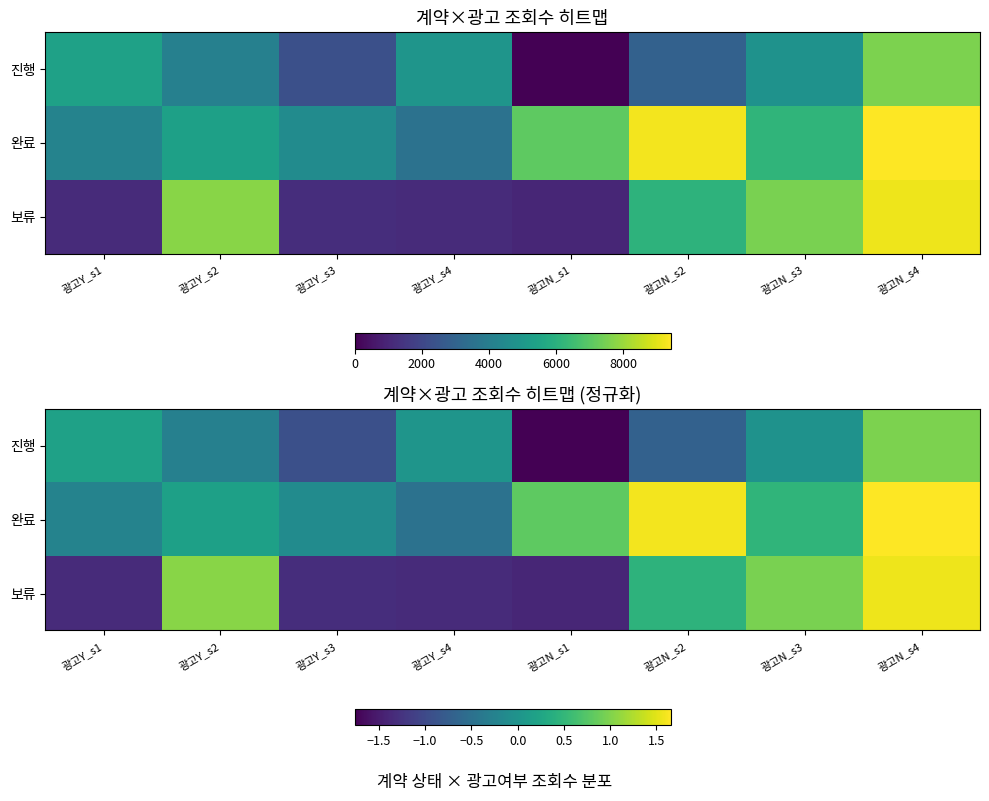

At which category is the sum across all series the highest?

광고N_s4